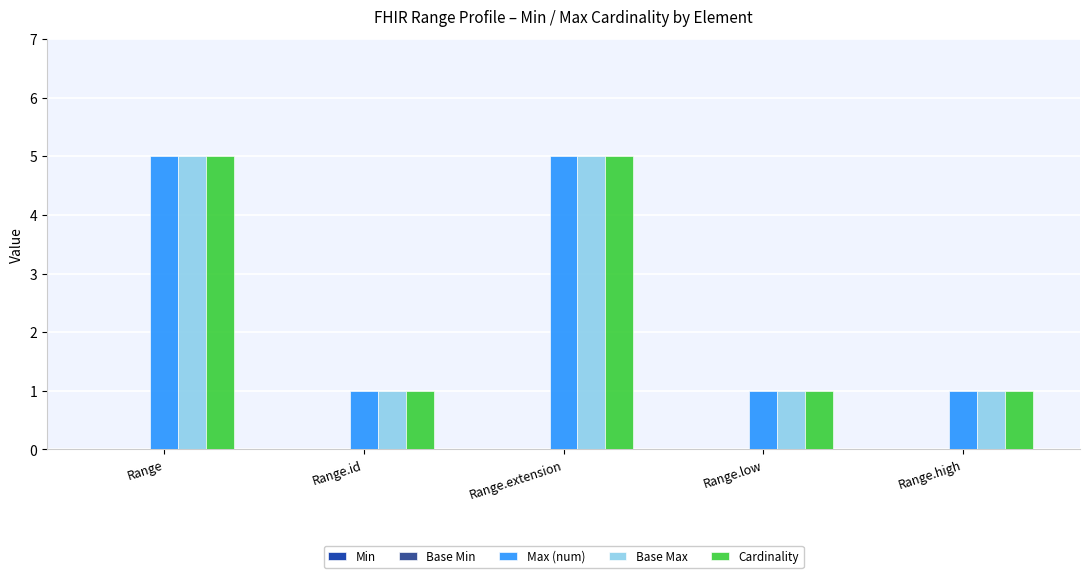

Does the chart contain stacked bars?

No